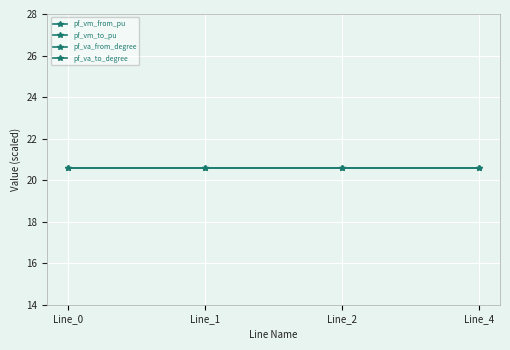

Is it true that pf_va_to_degree equals 0.3 at Line_4?

True